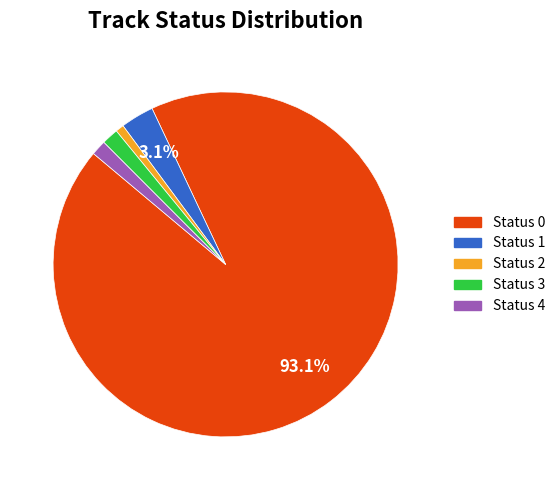

Is there any slice that represents more than half of the pie?

Yes